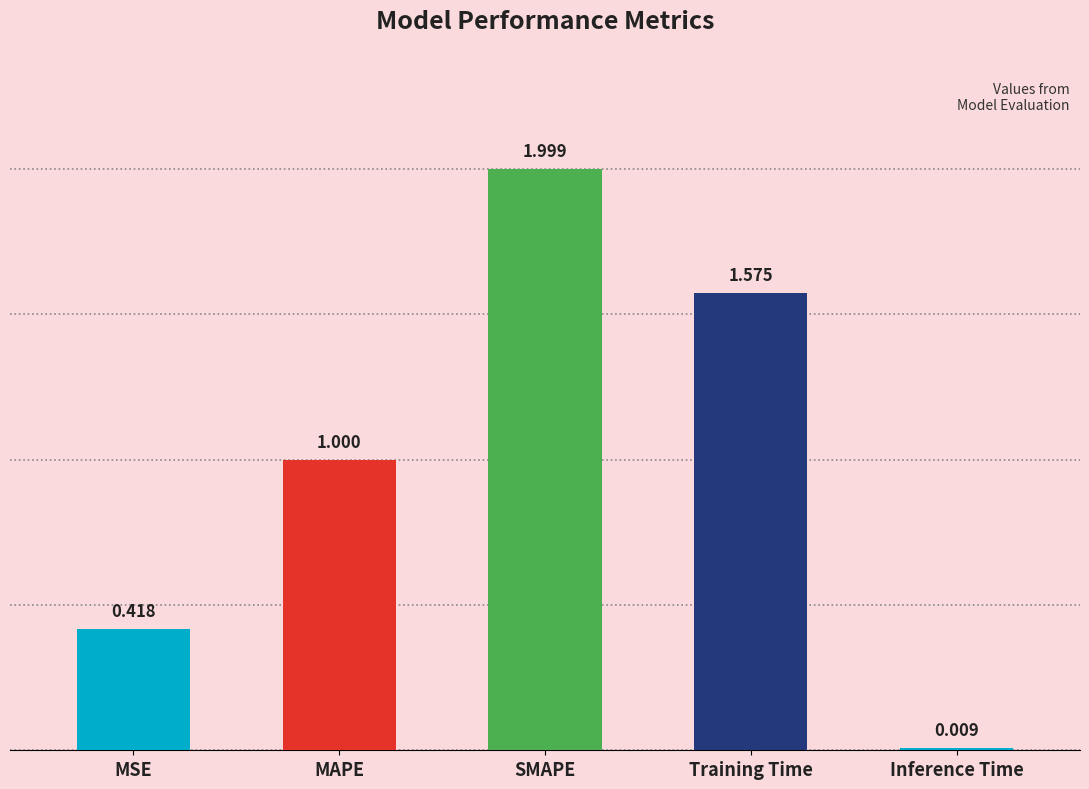

How many bars are there in total?

5